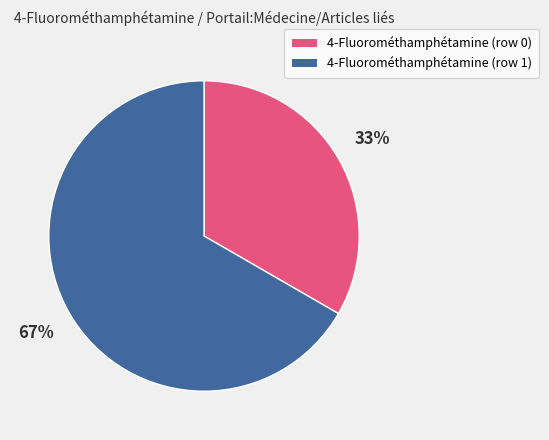

Is the sum of 4-Fluorométhamphétamine (row 1) and 4-Fluorométhamphétamine (row 0) greater than half?

Yes